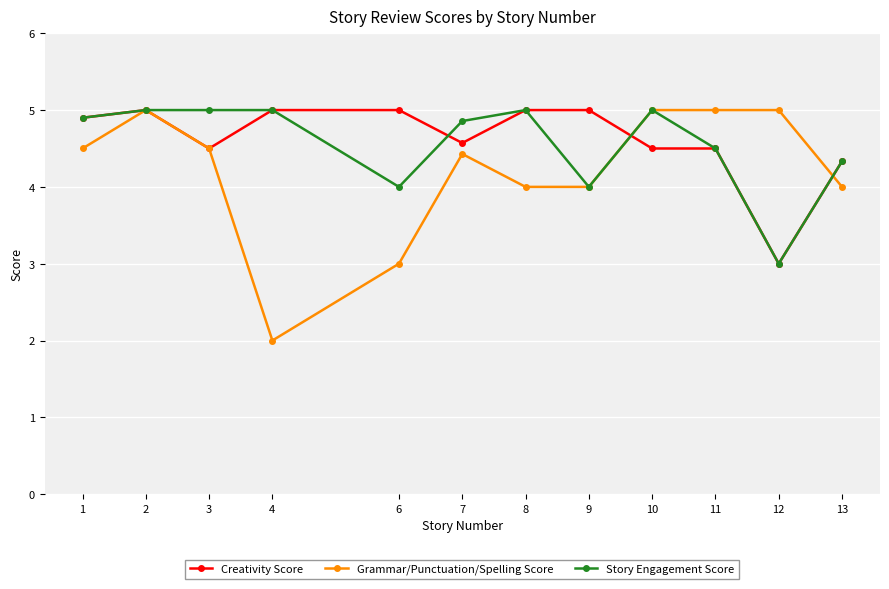

At how many categories does at least one series exceed 3?

12